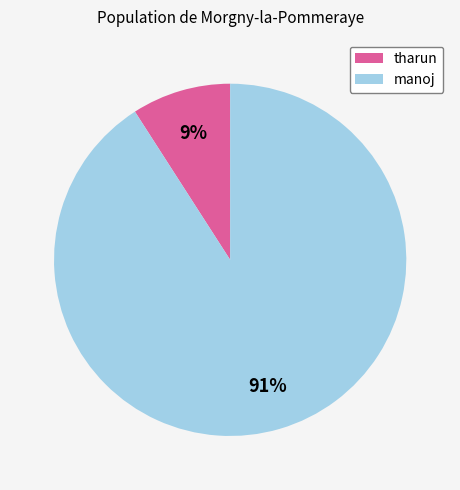

Count the number of slices in the pie.

2